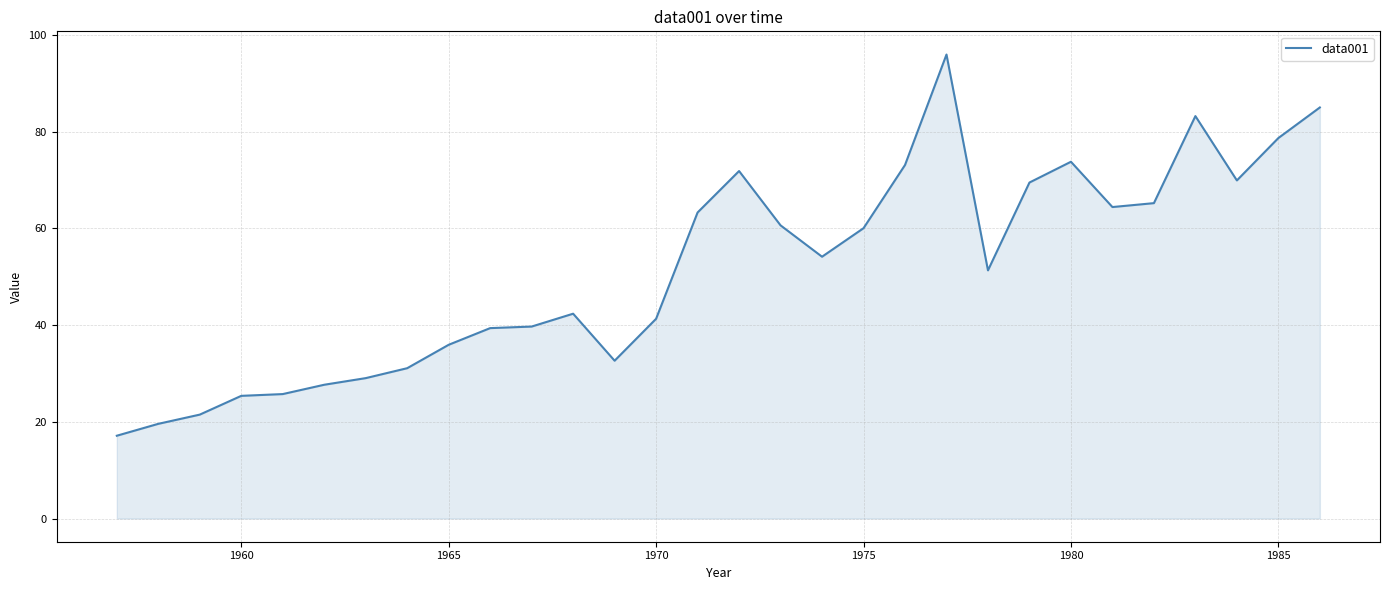

What is the minimum value shown in the chart?

17.1